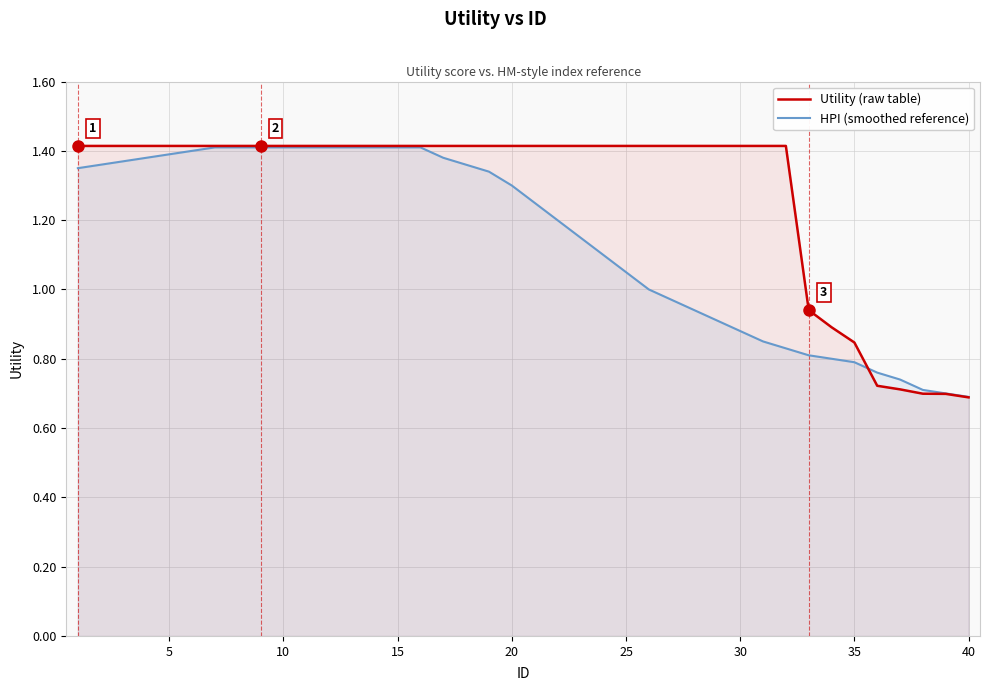

Which series has the widest spread of values?

Utility (raw table)